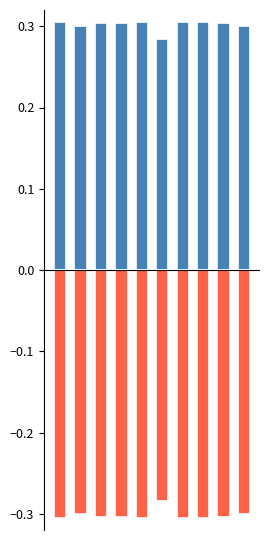

What is the maximum value shown in the chart?

0.3